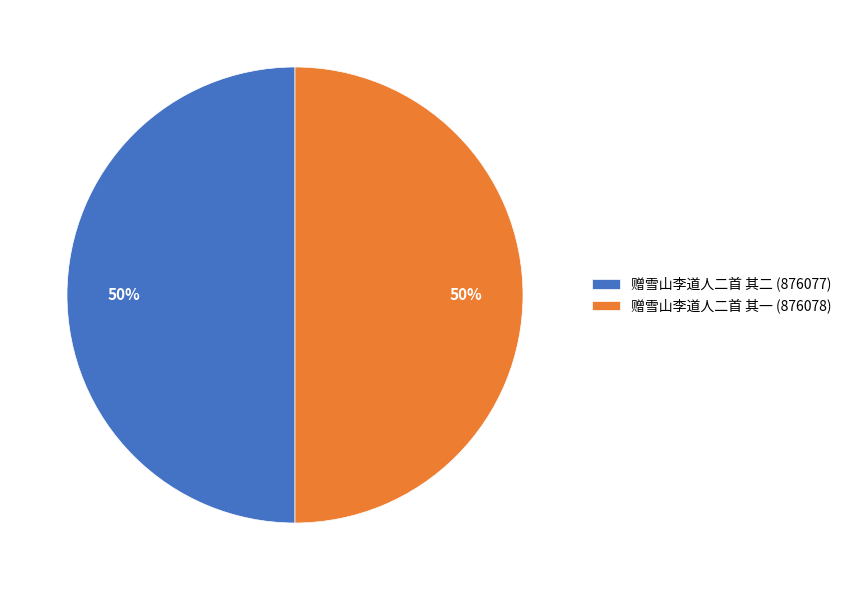

To the nearest percent, what percentage of the pie is 赠雪山李道人二首 其二?

50%